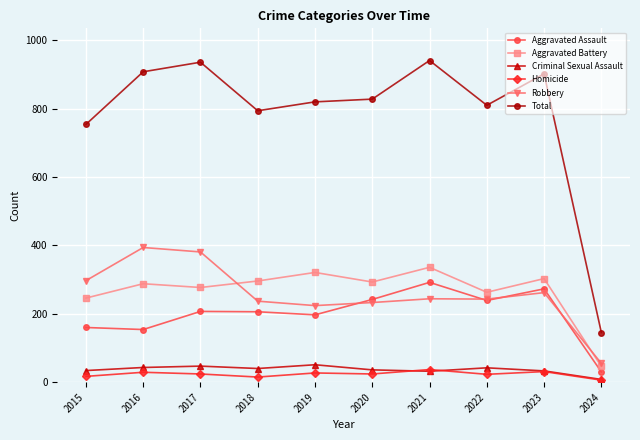

The value of Aggravated Battery at 2018 is 493. True or false?

False